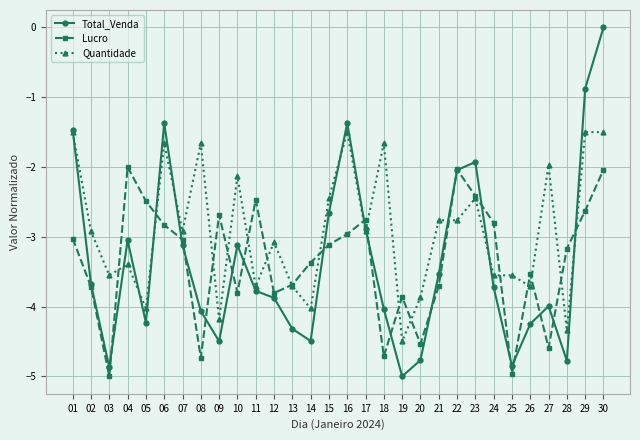

At which category does the chart reach its peak across all series?

30